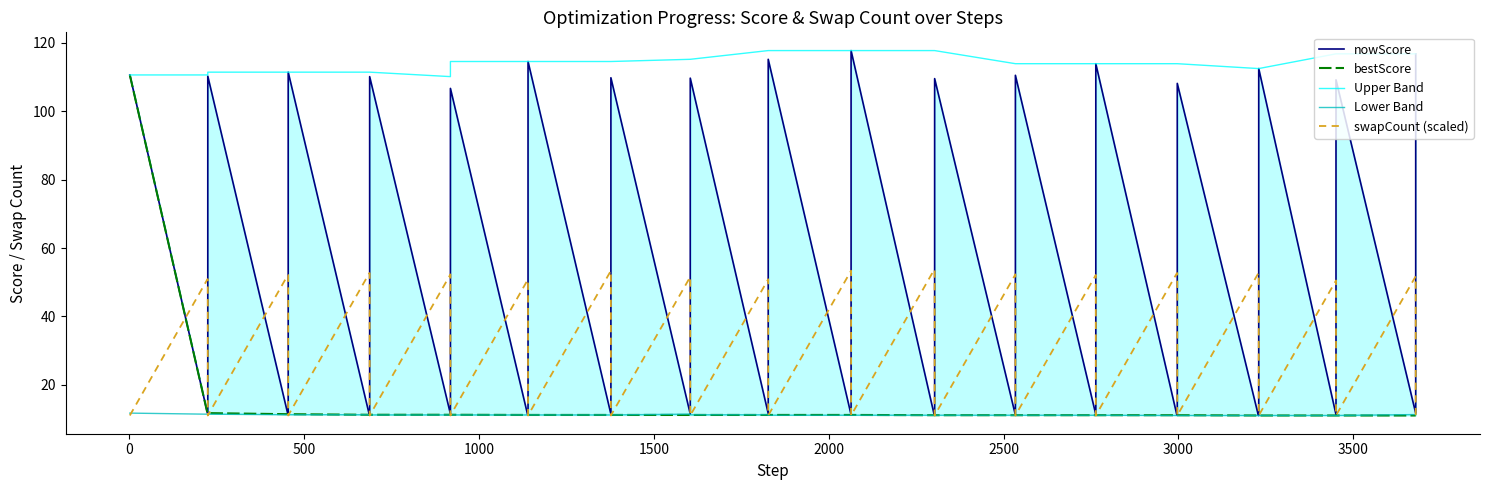

Reading right to left, transcribe all the data shown in this chart.

nowScore: 116.8	11.7	109.2	11.3	112.5	11.0	11.0	108.1	11.1	11.1	113.9	11.3	110.5	11.2	109.5	11.1	11.1	117.7	11.3	115.2	11.6	109.7	11.5	109.8	11.4	114.5	11.2	11.2	106.7	11.5	110.1	11.3	11.3	111.4	11.4	11.4	110.2	11.7	11.7	110.6
bestScore: 11.0	11.0	11.0	11.0	11.0	11.0	11.0	11.1	11.1	11.1	11.1	11.1	11.1	11.1	11.1	11.1	11.1	11.2	11.2	11.2	11.2	11.2	11.2	11.2	11.2	11.2	11.2	11.2	11.3	11.3	11.3	11.3	11.3	11.4	11.4	11.4	11.7	11.7	11.7	110.6
Upper Band: 116.8	116.8	116.8	116.8	112.5	112.5	112.5	113.9	113.9	113.9	113.9	113.9	113.9	113.9	117.7	117.7	117.7	117.7	117.7	117.7	117.7	115.2	115.2	114.5	114.5	114.5	114.5	114.5	114.5	110.1	111.4	111.4	111.4	111.4	111.4	111.4	111.4	110.6	110.6	110.6
Lower Band: 11.3	11.3	11.0	11.0	11.0	11.0	11.0	11.0	11.0	11.0	11.1	11.1	11.1	11.1	11.1	11.1	11.1	11.1	11.1	11.1	11.3	11.3	11.4	11.2	11.2	11.2	11.2	11.2	11.2	11.2	11.2	11.3	11.3	11.3	11.3	11.3	11.4	11.4	11.4	11.7
swapCount (scaled): 11.0	51.8	11.0	50.5	11.0	52.6	52.6	11.0	52.6	52.6	11.0	52.1	11.0	52.3	11.0	53.7	53.7	11.0	53.4	11.0	50.9	11.0	51.6	11.0	53.4	11.0	50.7	50.7	11.0	52.3	11.0	52.6	52.6	11.0	52.1	52.1	11.0	50.9	50.9	11.0